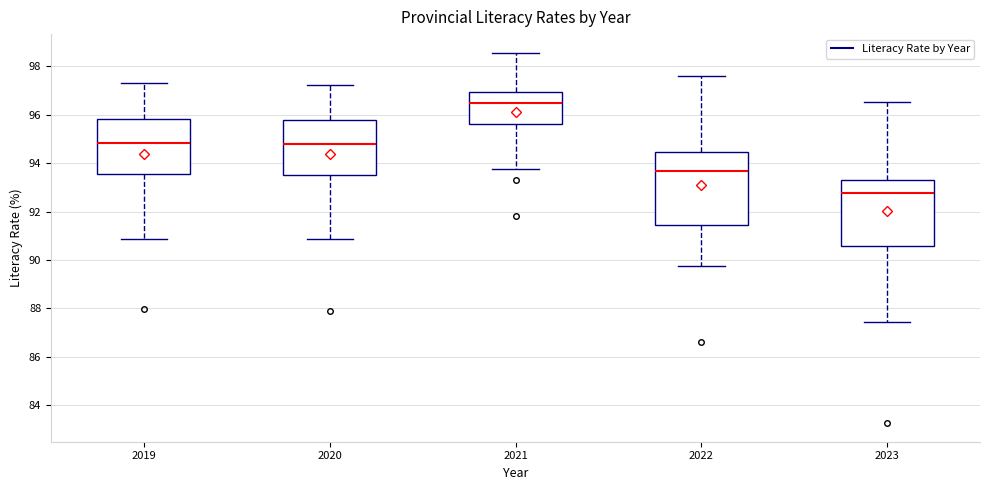

Where does the upper whisker of the box at x = 2022 end on the y-axis? The values are not printed on the chart, so give them approximately, as read against the axis.

97.6